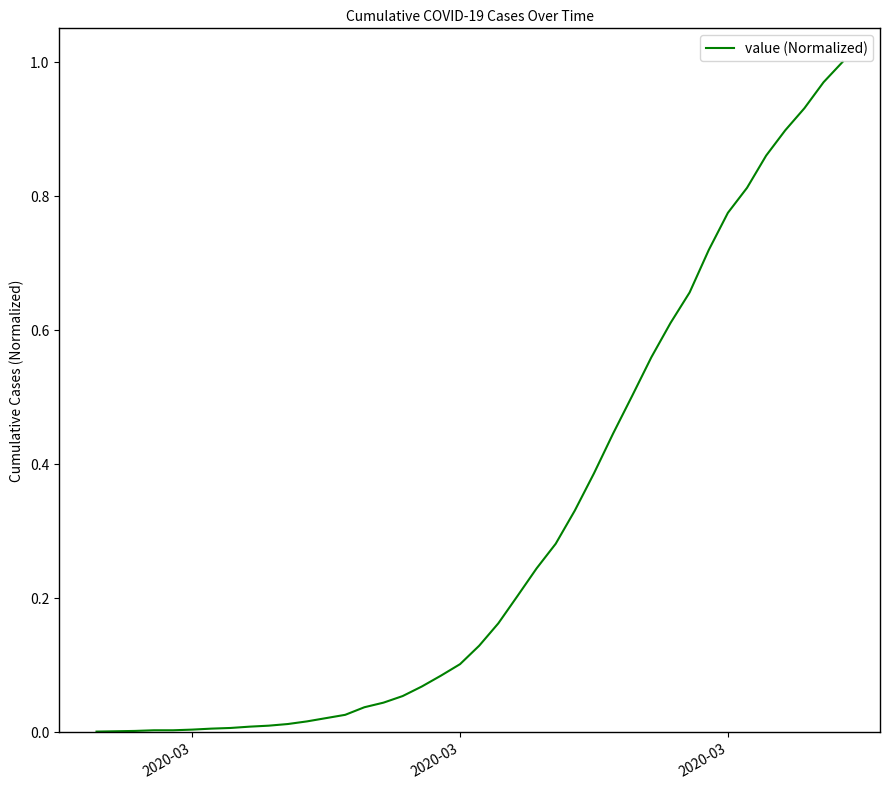

What is the difference between the second highest and minimum values?

1.0